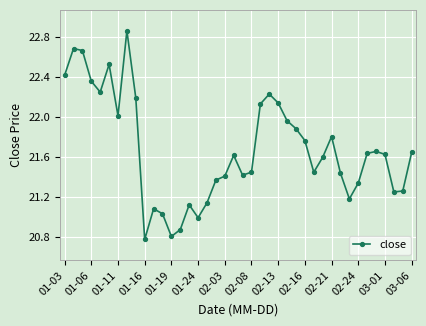

What is the sum of all values?

867.0